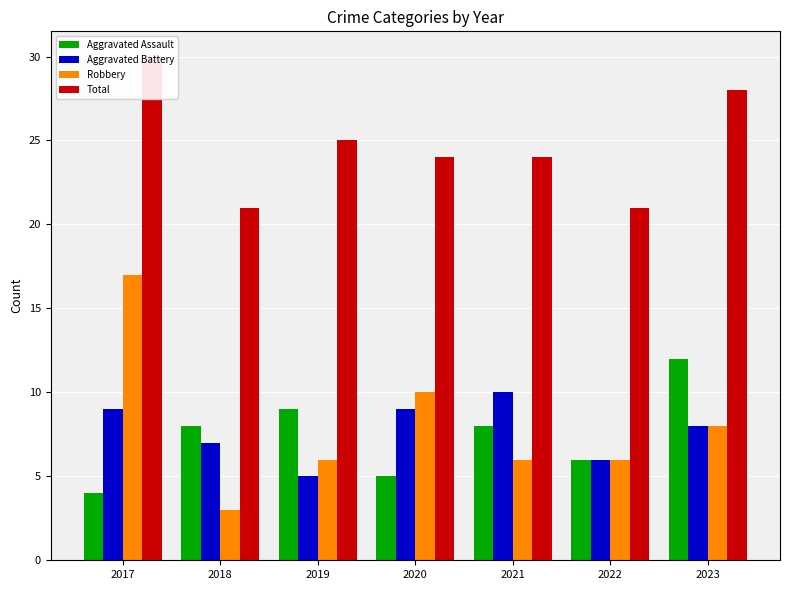

What is the difference between the highest and lowest values at 2022?

15